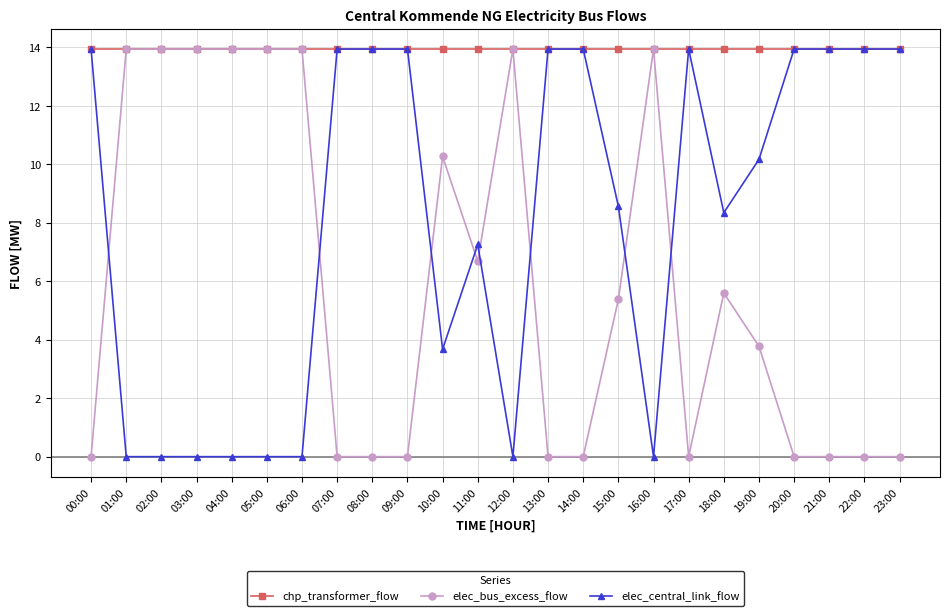

What is the sum of the chp_transformer_flow values at 06:00 and 08:00?

27.9